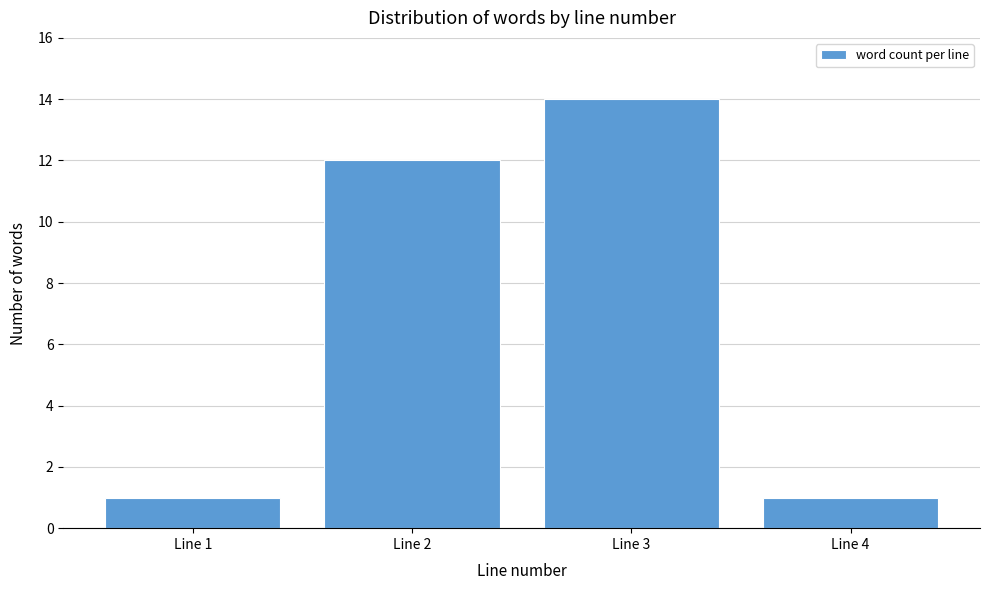

Reading right to left, list all the values displayed in this chart.

1	14	12	1